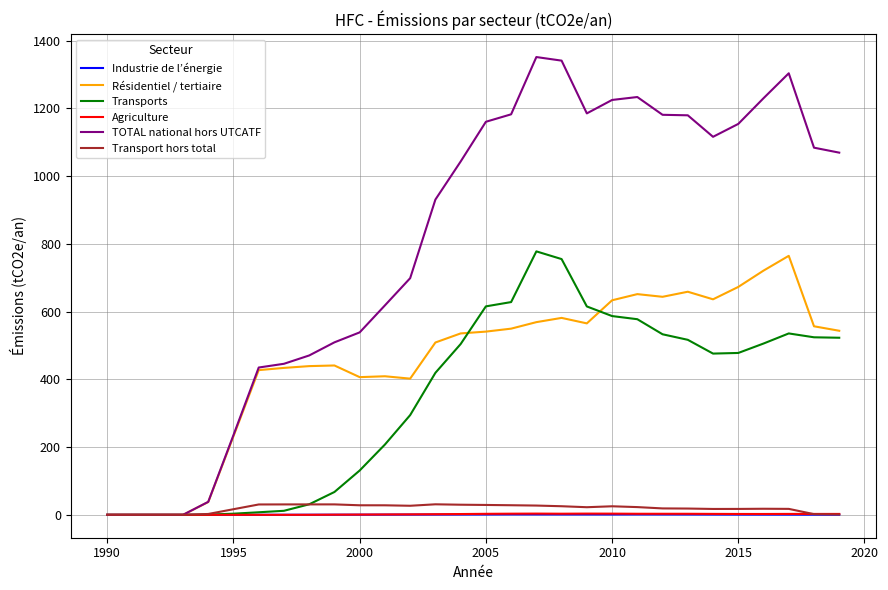

Which series has the widest spread of values?

TOTAL national hors UTCATF